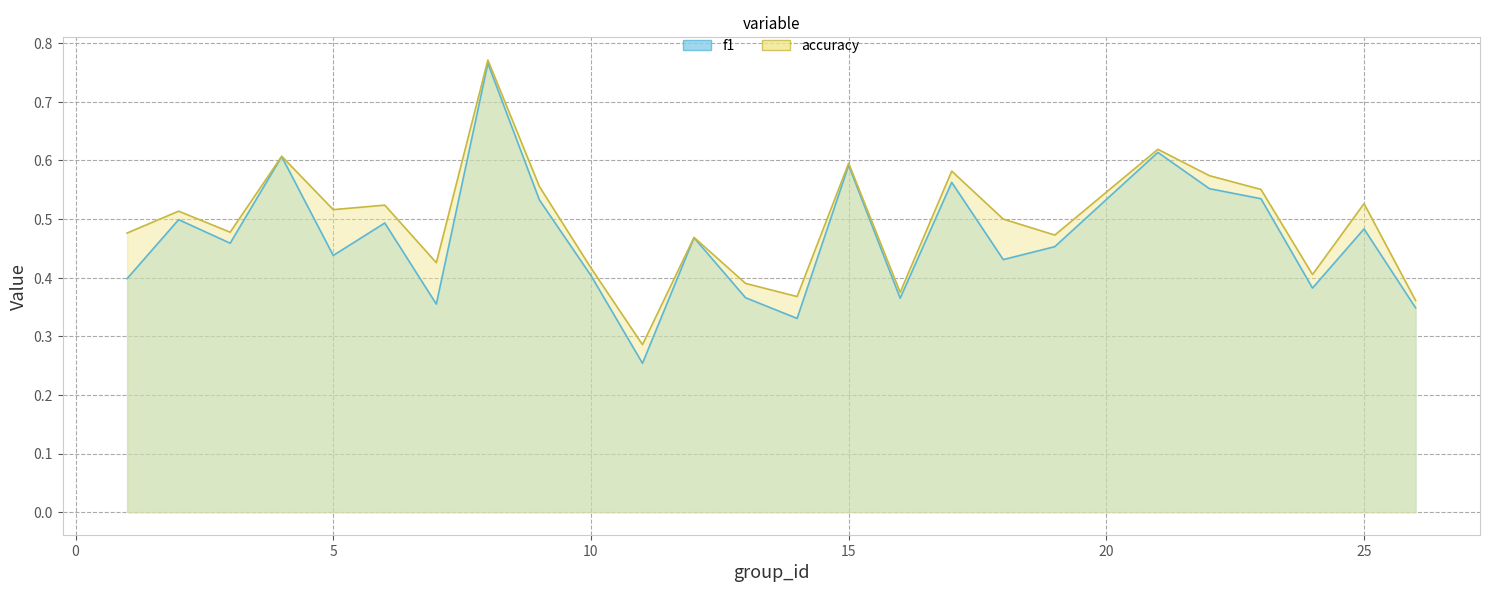

What is the value of the accuracy point at the 13th from the left?

0.4